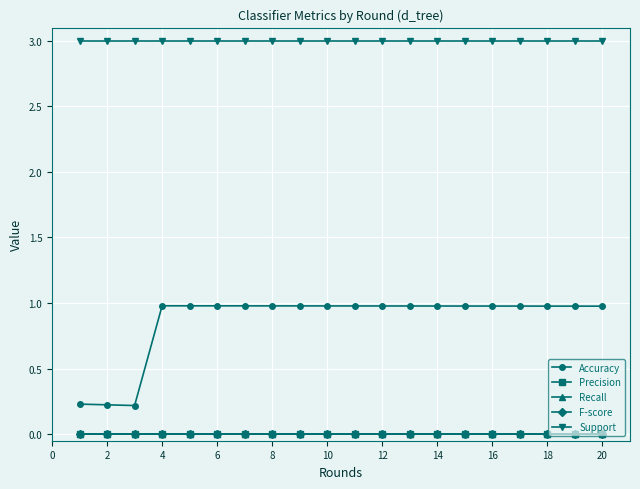

What are all the series names shown in the legend?

Accuracy, Precision, Recall, F-score, Support